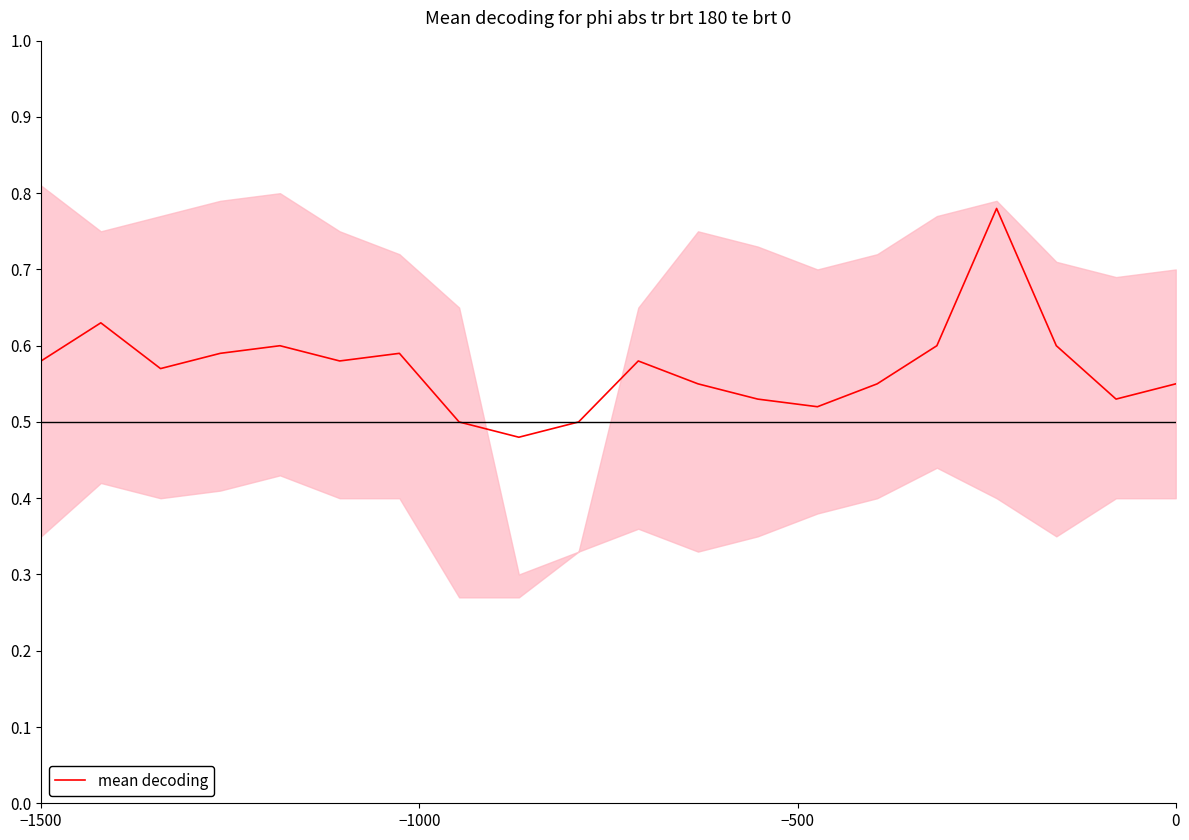

What is the sum of all values?

11.4